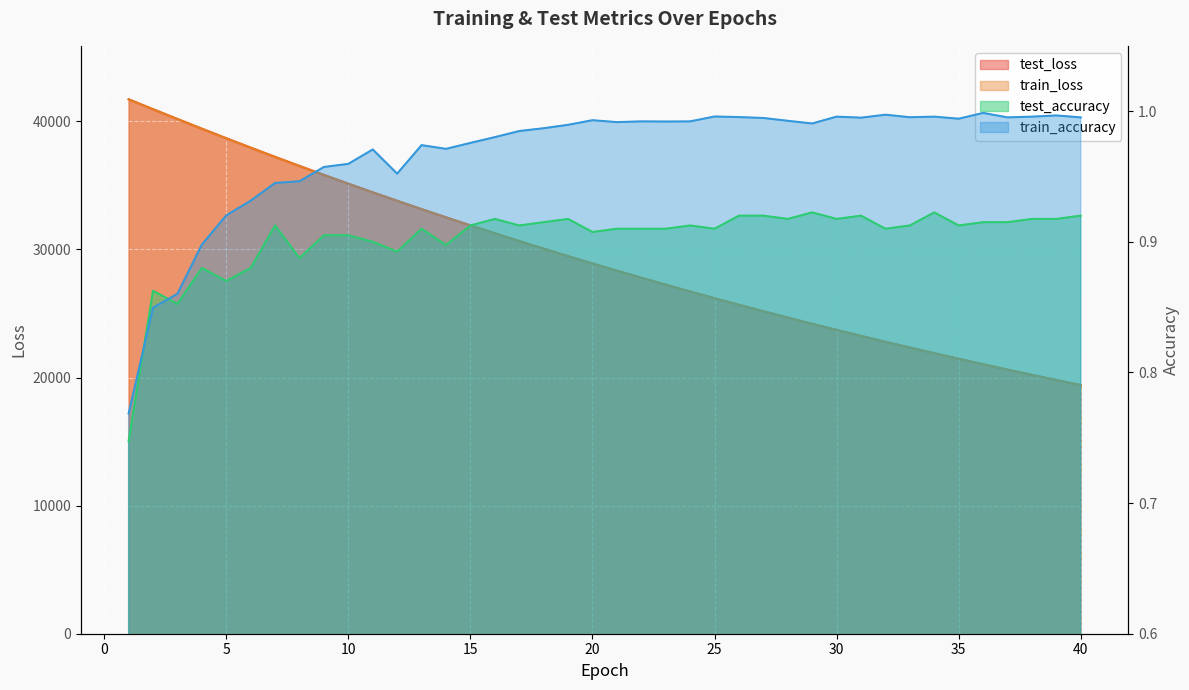

At which category does test_accuracy reach its first local peak?

2